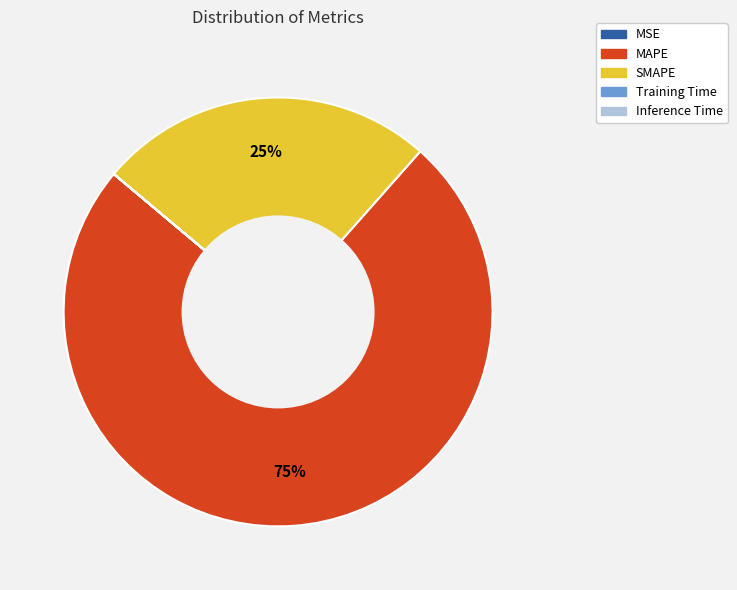

To the nearest percent, what portion does SMAPE represent?

25%